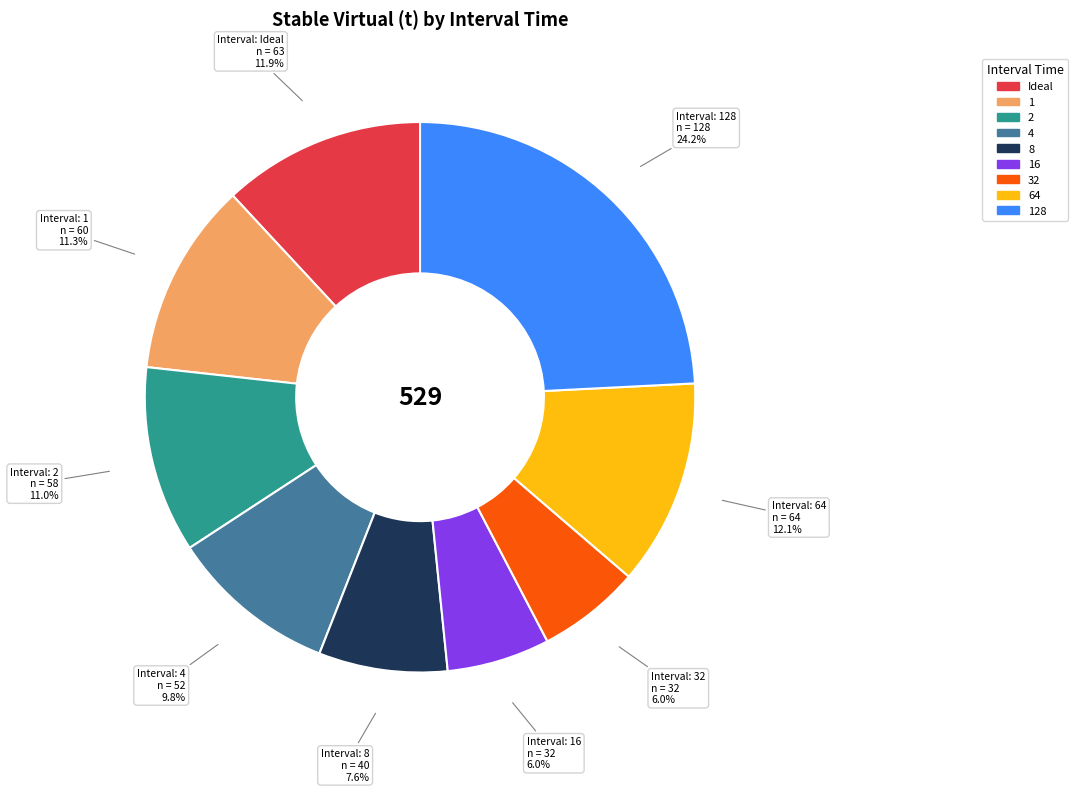

Is there a majority slice in this chart?

No